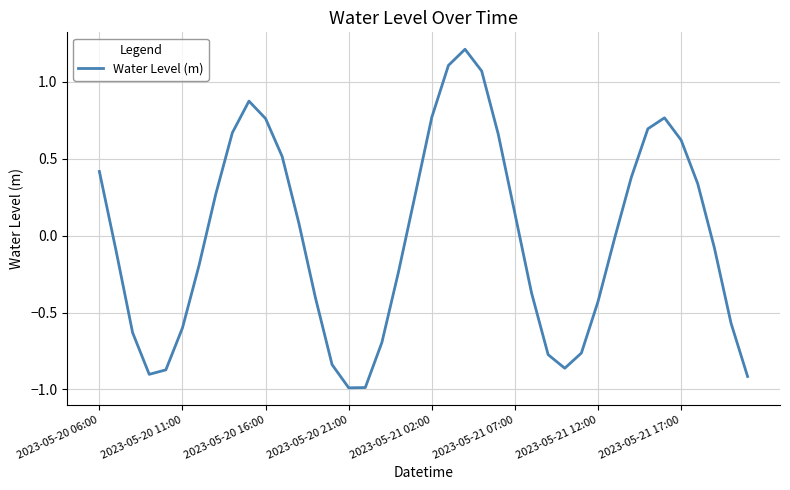

What is the greatest value displayed?

1.2